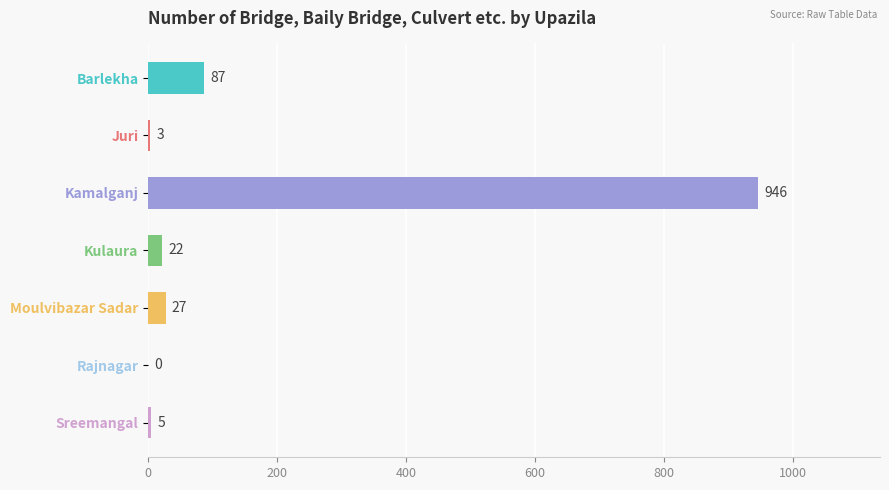

The chart shows a value of 610 at Kamalganj. True or false?

False